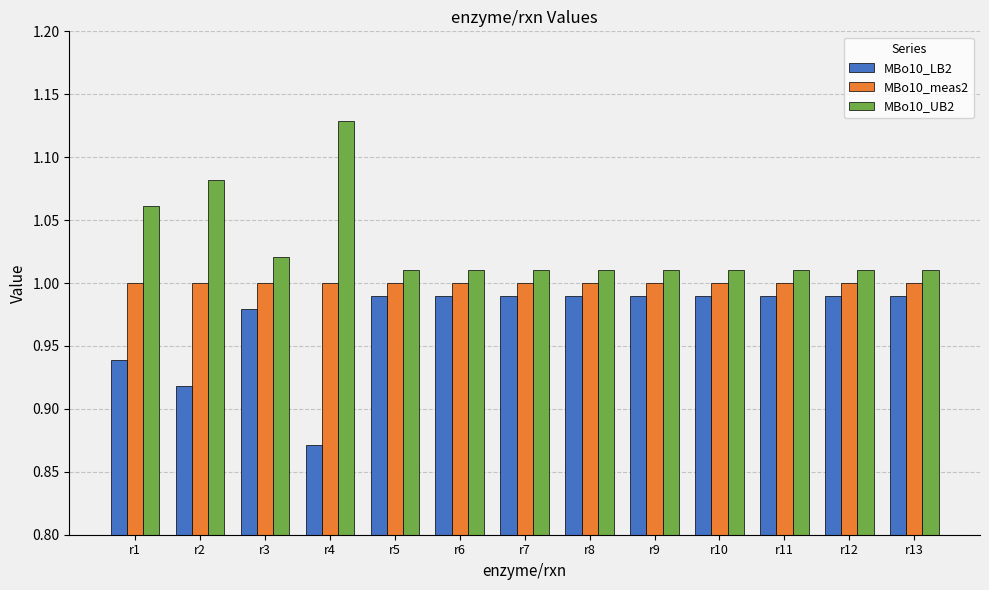

What is the sum of all MBo10_meas2 values?

13.0